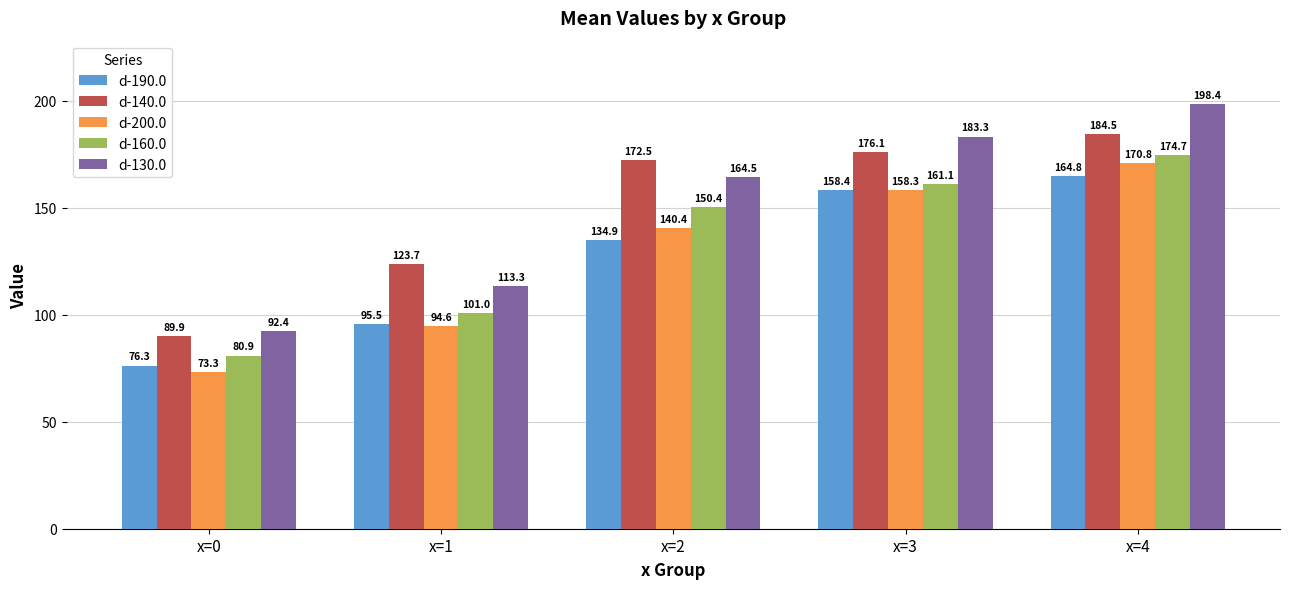

Reading left to right, list all the values displayed in this chart.

d-190.0: x=0=76.3	x=1=95.5	x=2=134.9	x=3=158.4	x=4=164.8
d-140.0: x=0=89.9	x=1=123.7	x=2=172.5	x=3=176.1	x=4=184.5
d-200.0: x=0=73.3	x=1=94.6	x=2=140.4	x=3=158.3	x=4=170.8
d-160.0: x=0=80.9	x=1=101.0	x=2=150.4	x=3=161.1	x=4=174.7
d-130.0: x=0=92.4	x=1=113.3	x=2=164.5	x=3=183.3	x=4=198.4